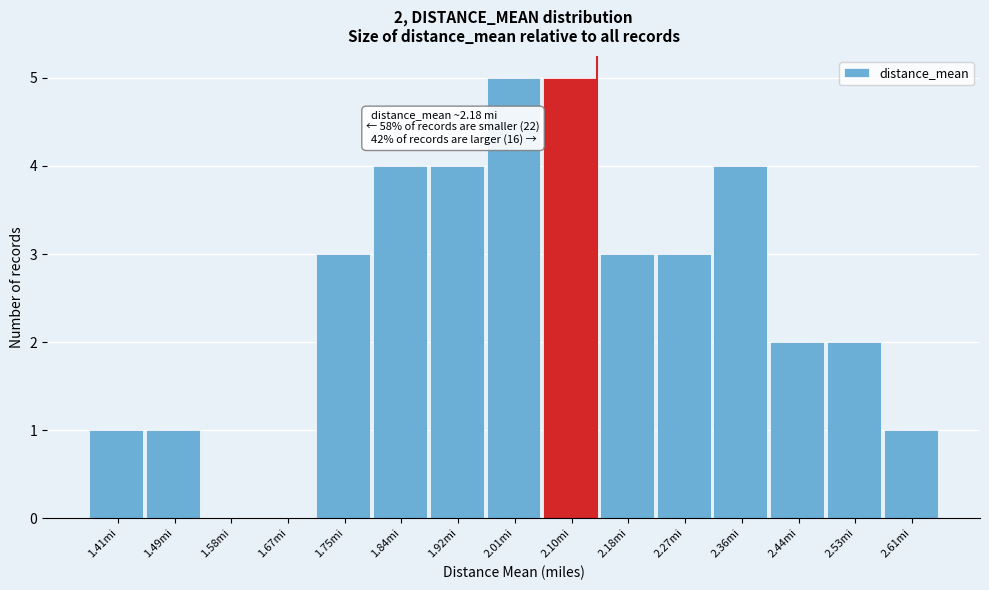

Reading left to right, list all the values displayed in this chart.

1.41mi=1	1.49mi=1	1.58mi=0	1.67mi=0	1.75mi=3	1.84mi=4	1.92mi=4	2.01mi=5	2.10mi=5	2.18mi=3	2.27mi=3	2.36mi=4	2.44mi=2	2.53mi=2	2.61mi=1